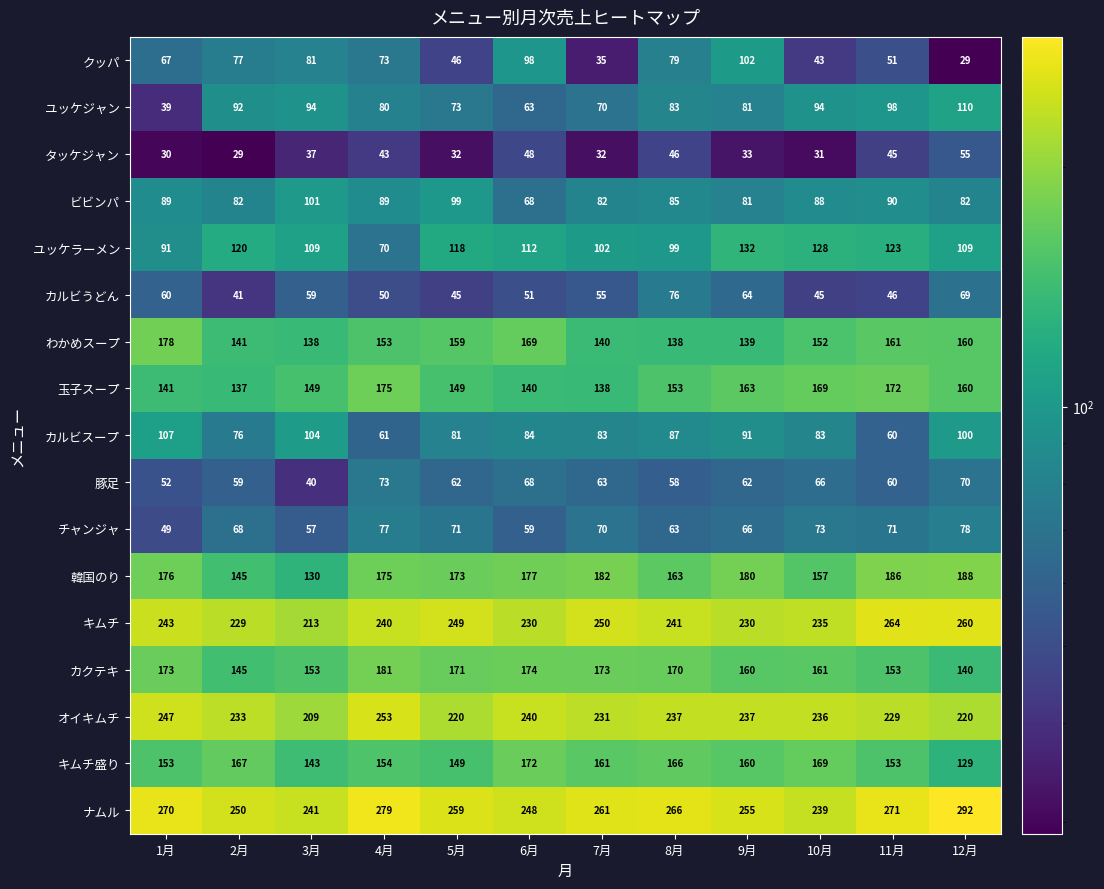

What is the lowest value of the ナムル series?

239